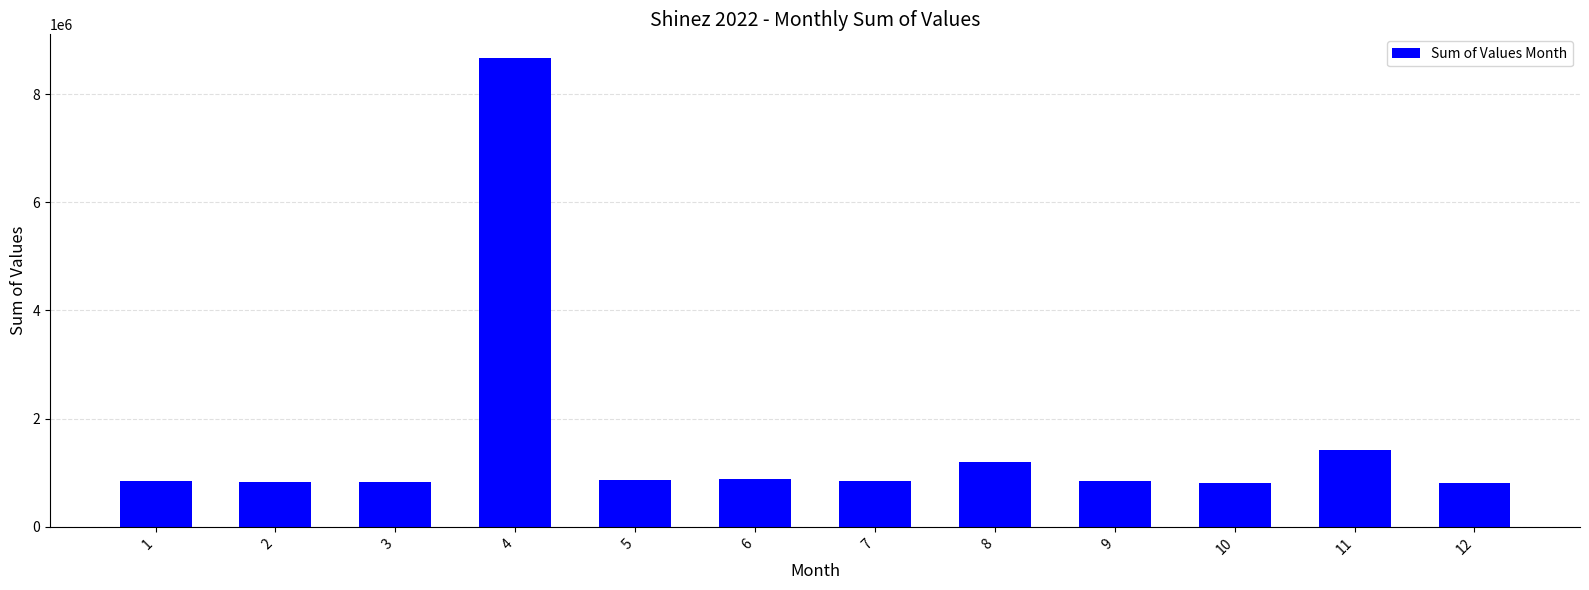

Are the bars grouped side by side (vs. stacked)?

No